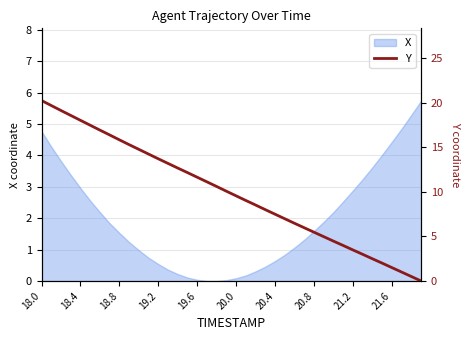

The X series shows 0.6 at 20.4. True or false?

True